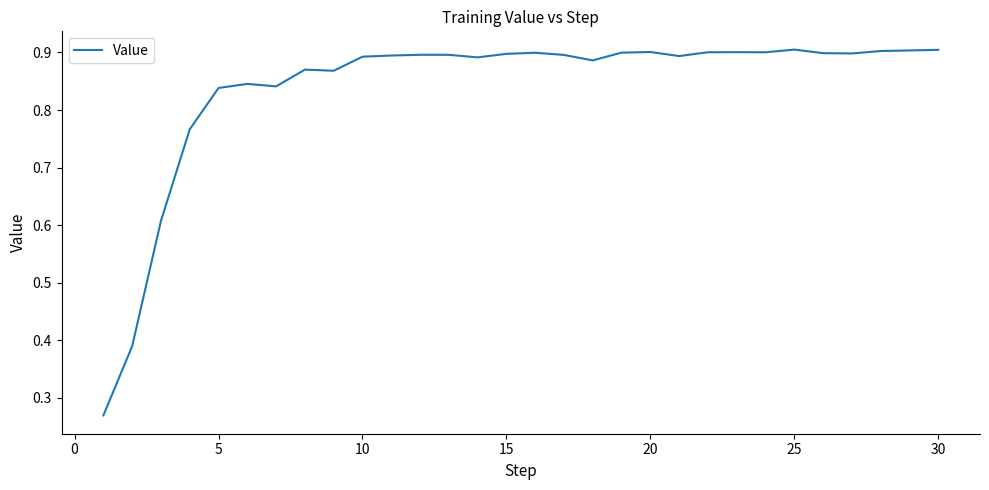

How many lines are shown in the chart?

1